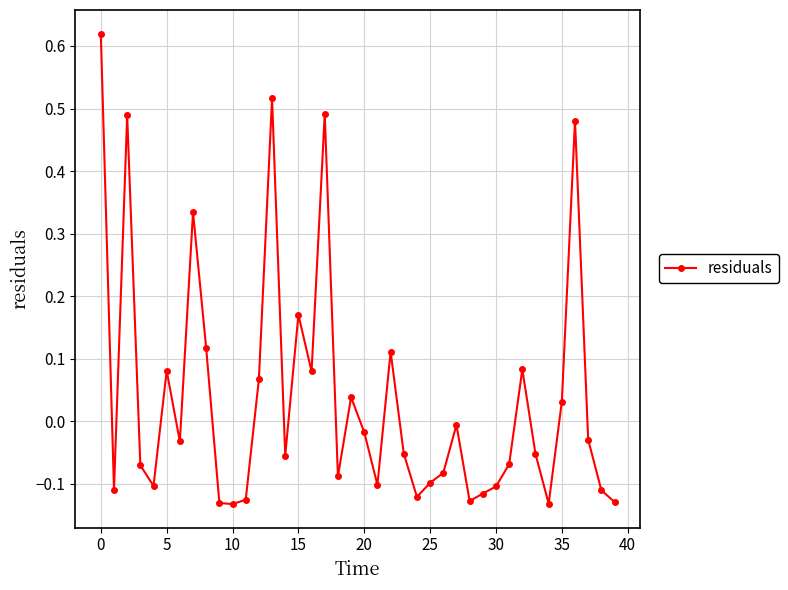

How many positive values are there?

15